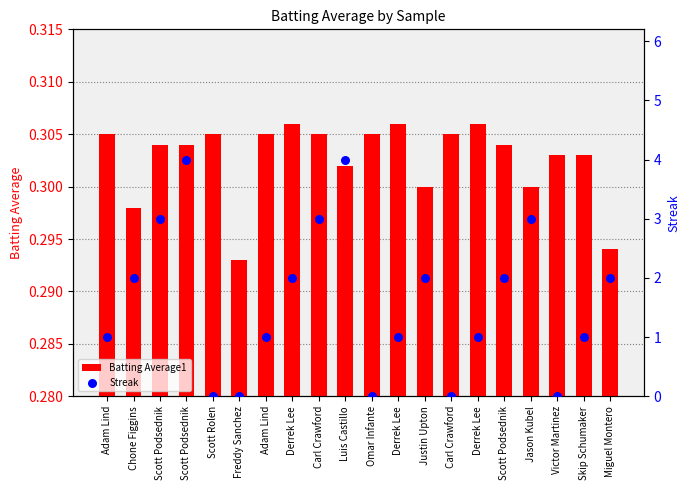

Which series has the largest total across all categories?

Streak